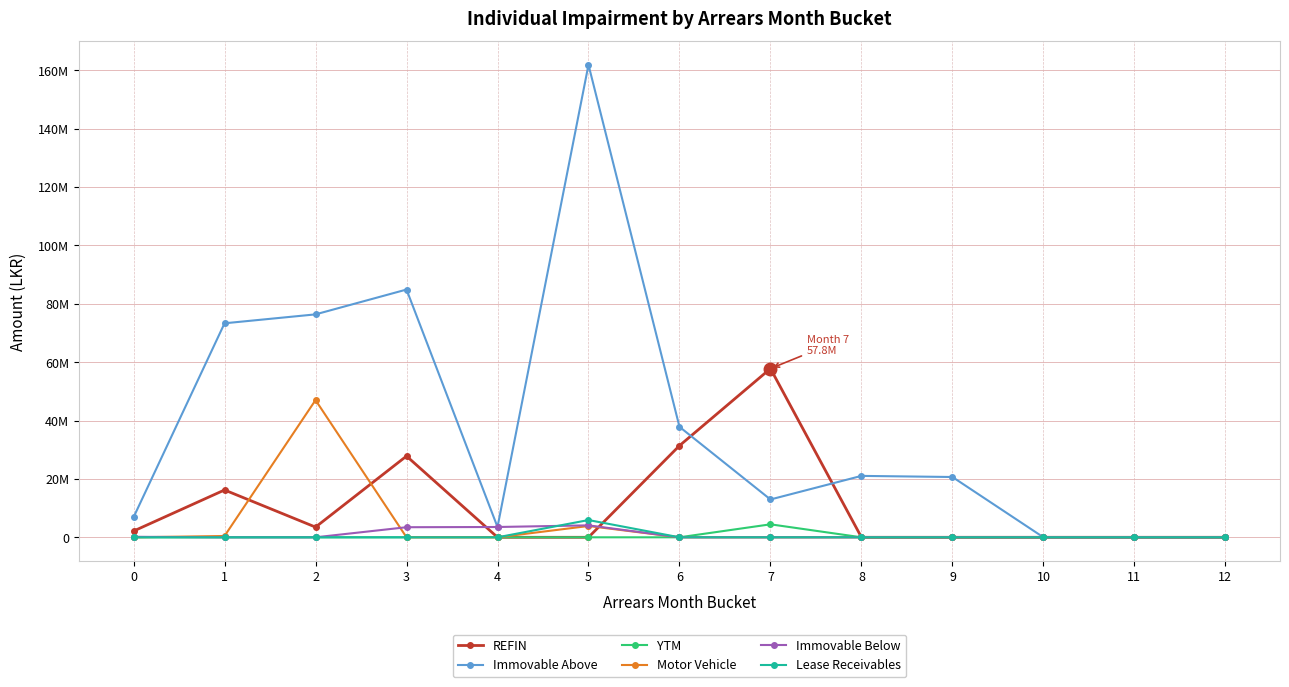

What are all the series names shown in the legend?

REFIN, Immovable Above, YTM, Motor Vehicle, Immovable Below, Lease Receivables